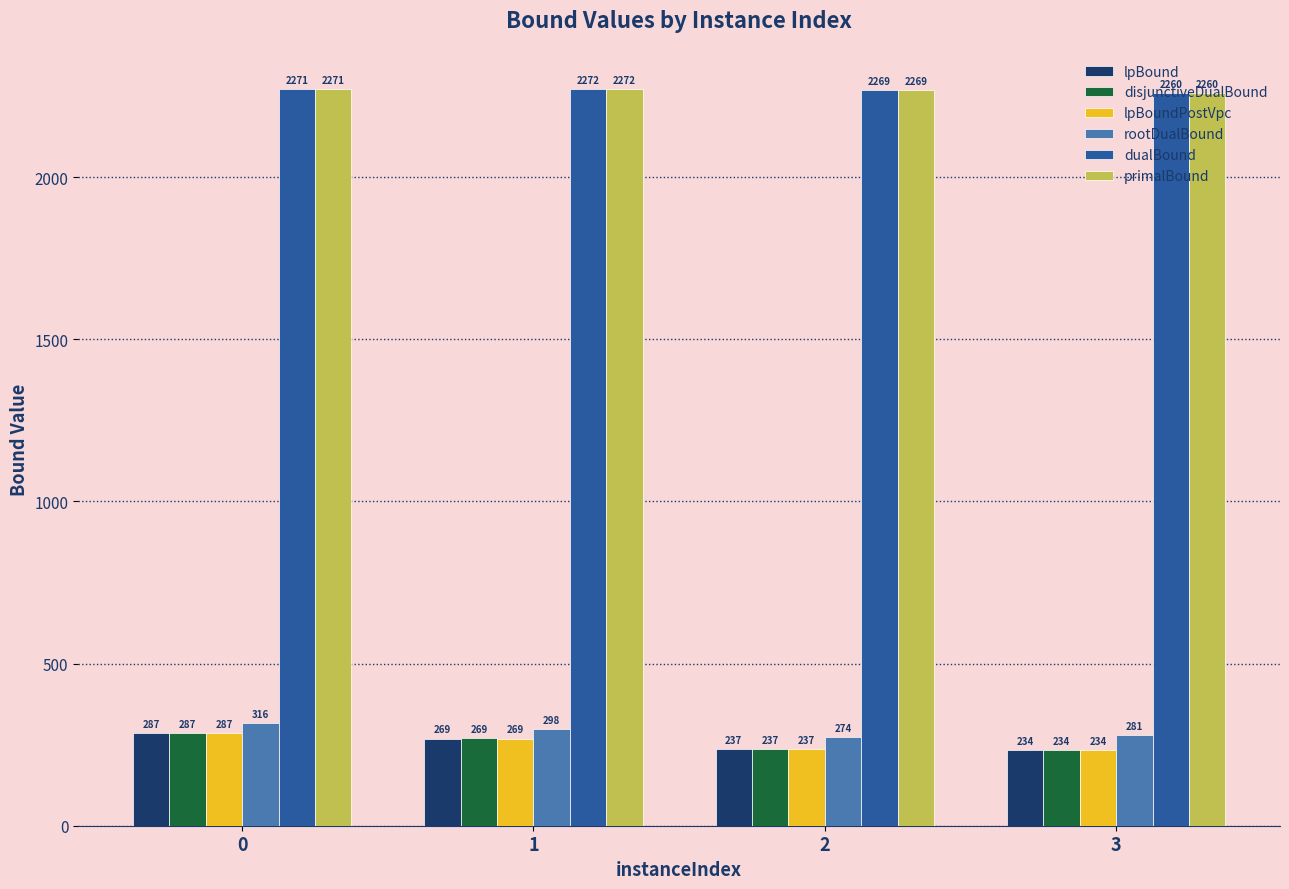

How many data points in dualBound are above 2270?

2